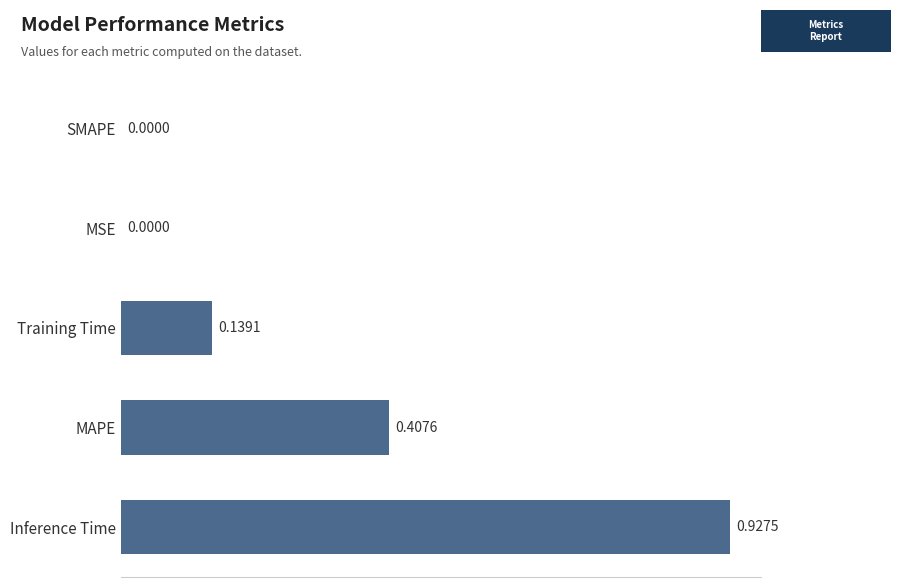

Between SMAPE and Inference Time, which is larger?

Inference Time